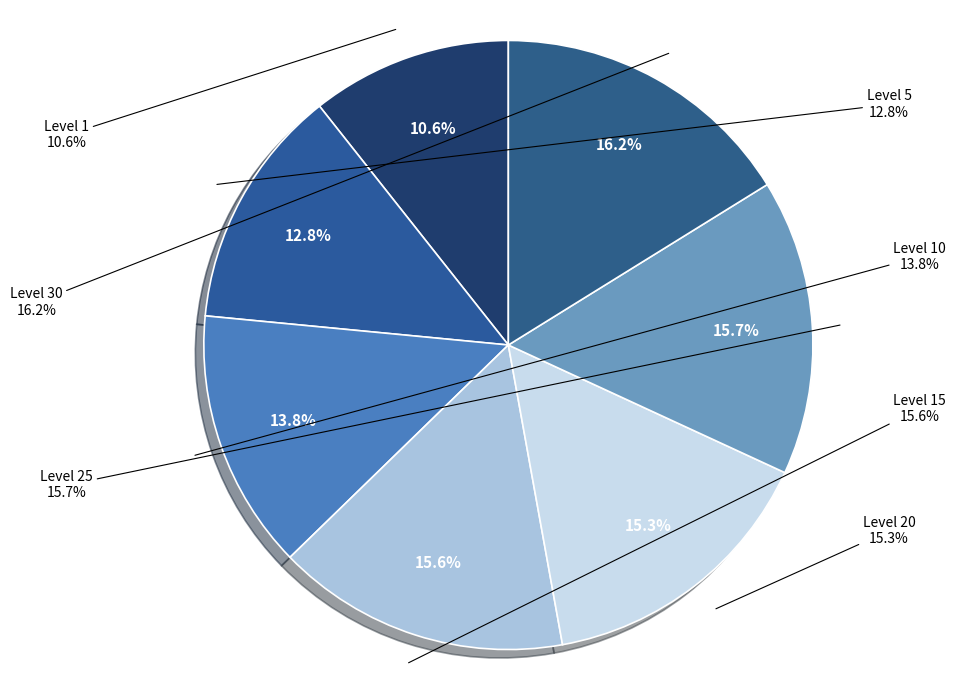

Does Level 5 (Kecks) account for over 50% of the chart?

No